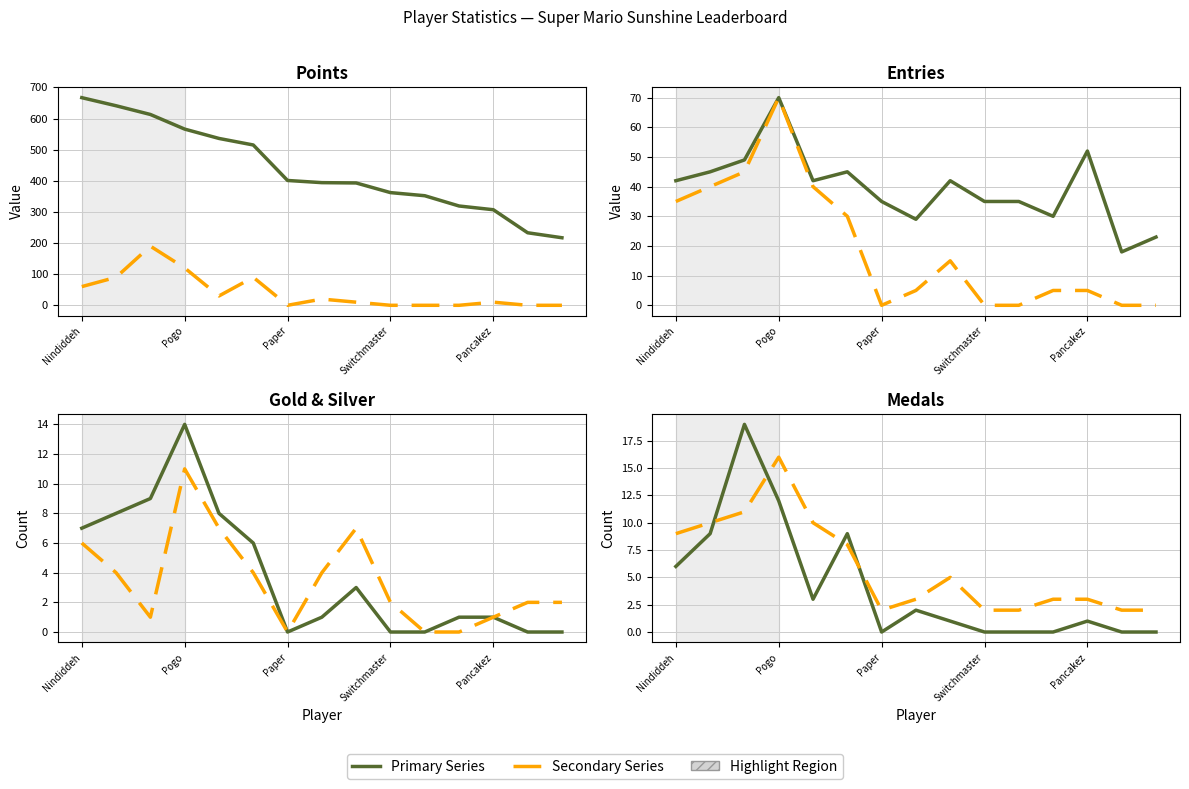

True or false: Medals has more than 2 interior local peaks.

True